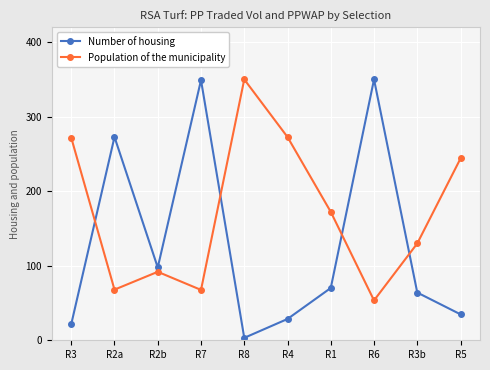

At how many categories does at least one series exceed 206?

7